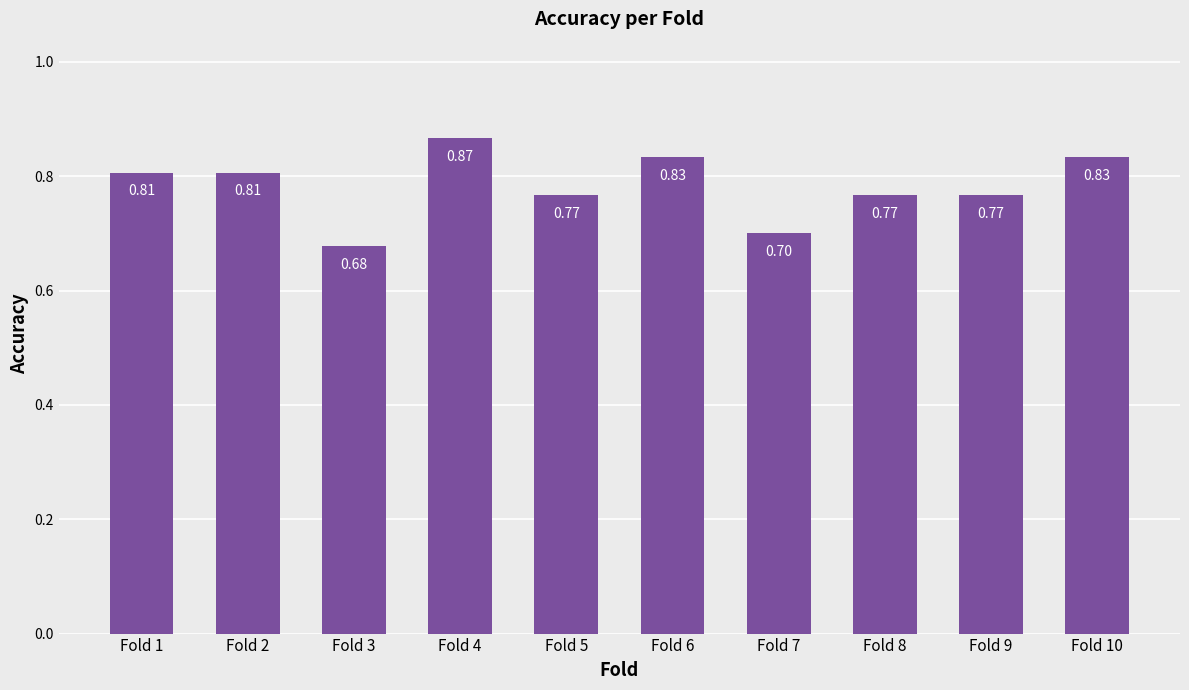

What is the minimum value shown in the chart?

0.7